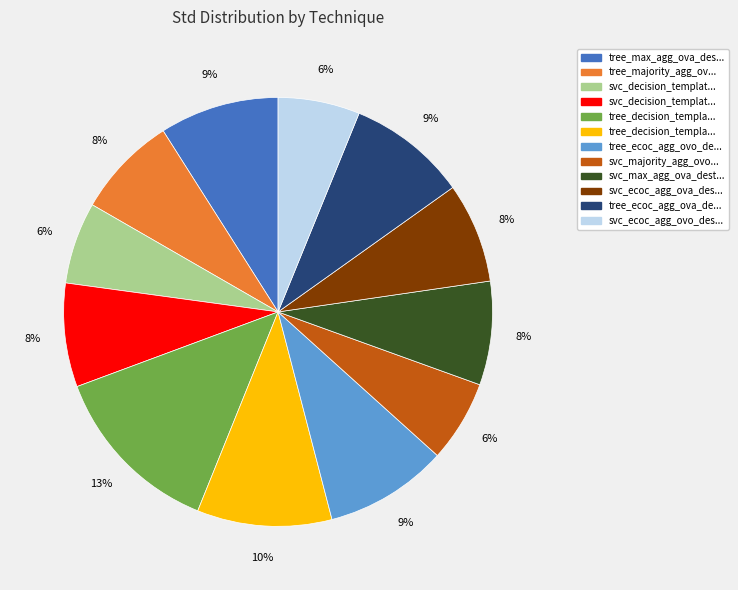

To the nearest percent, what is the average slice percentage?

8%